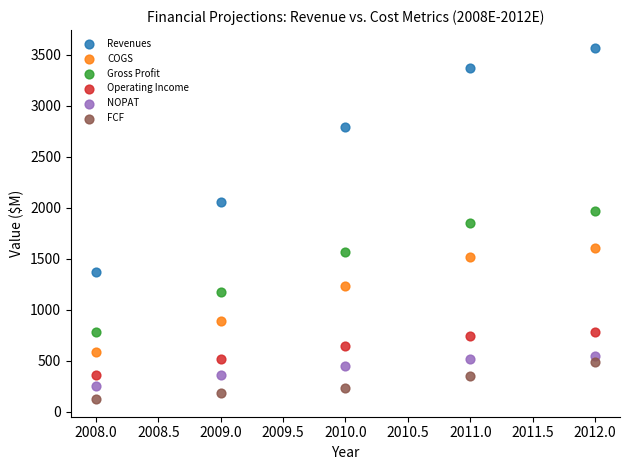

In the Revenues series, what Y value is closest to 2469?

2788.1